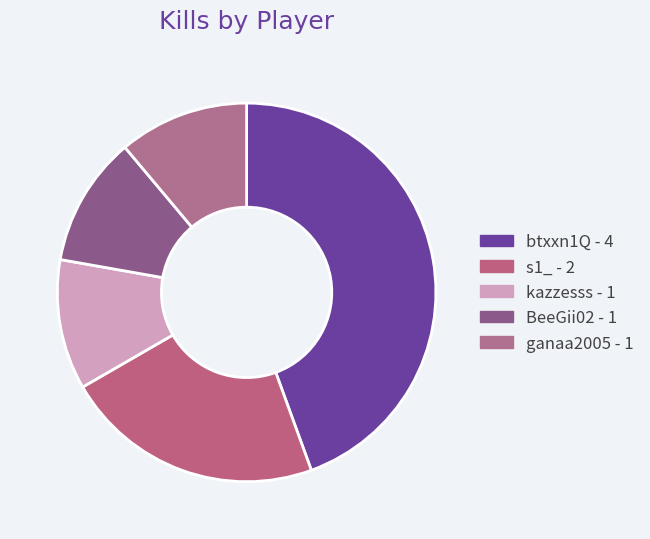

Combined, do kazzesss and ganaa2005 account for over 50%?

No